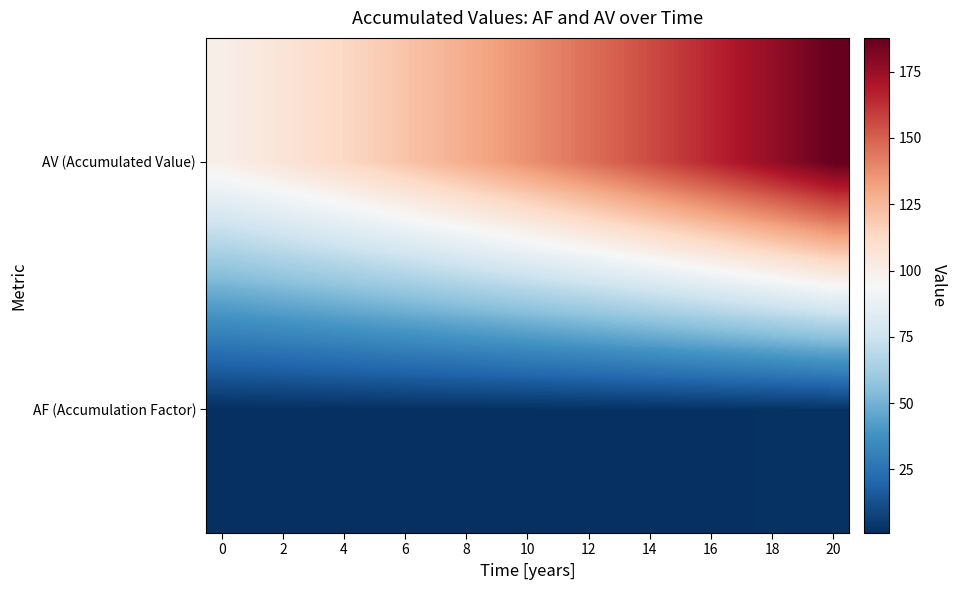

Which series has the widest spread of values?

AV (Accumulated Value)